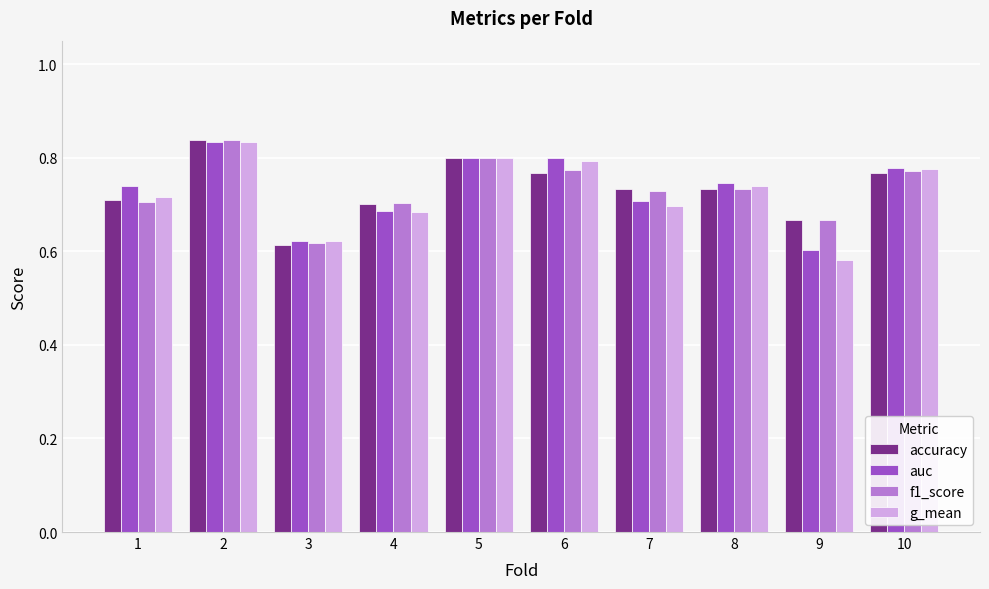

What are all the series names shown in the legend?

accuracy, auc, f1_score, g_mean